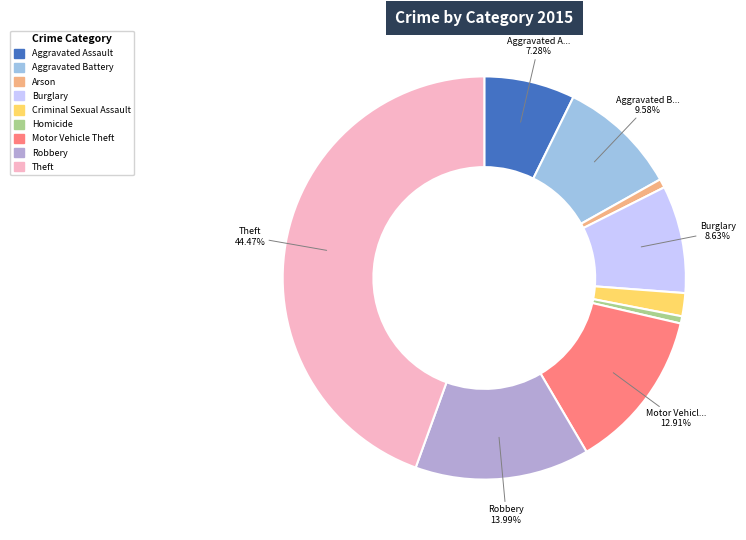

Which slice is the largest?

Theft